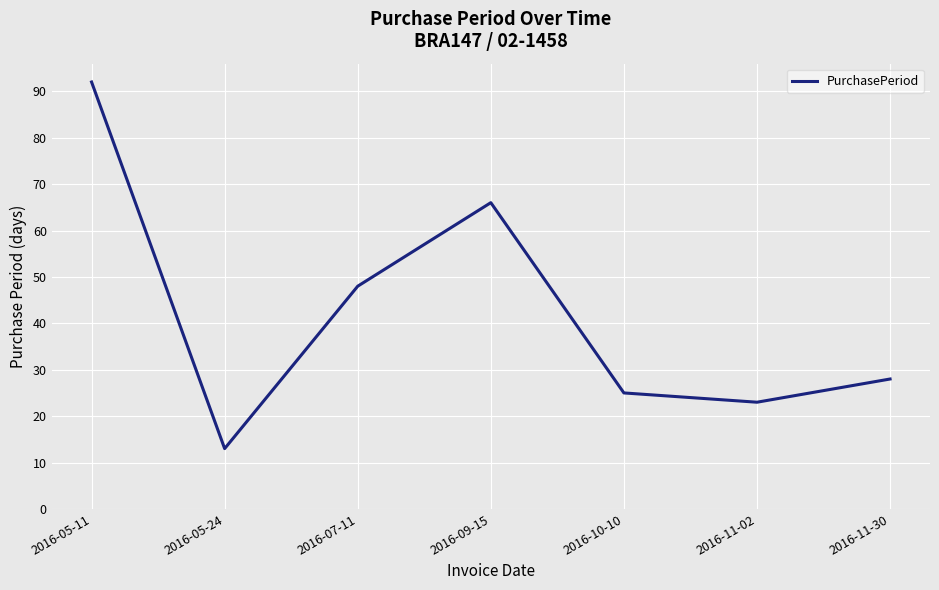

What value does the data have at 2016-05-11?

92